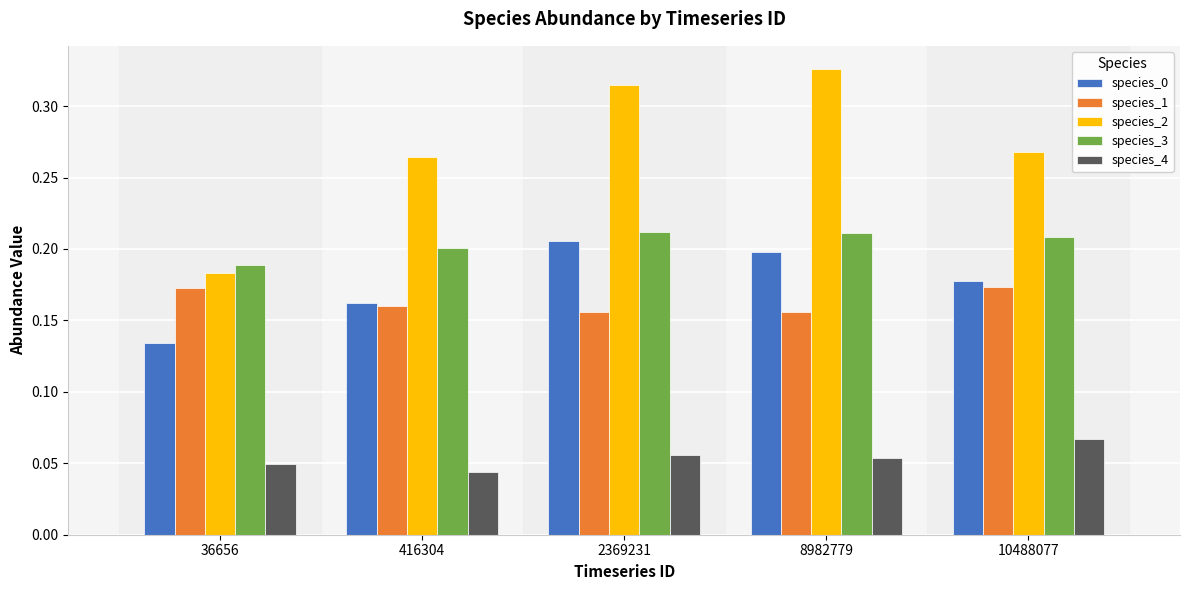

True or false: species_0 has a value of 0.1 at 2369231.

False